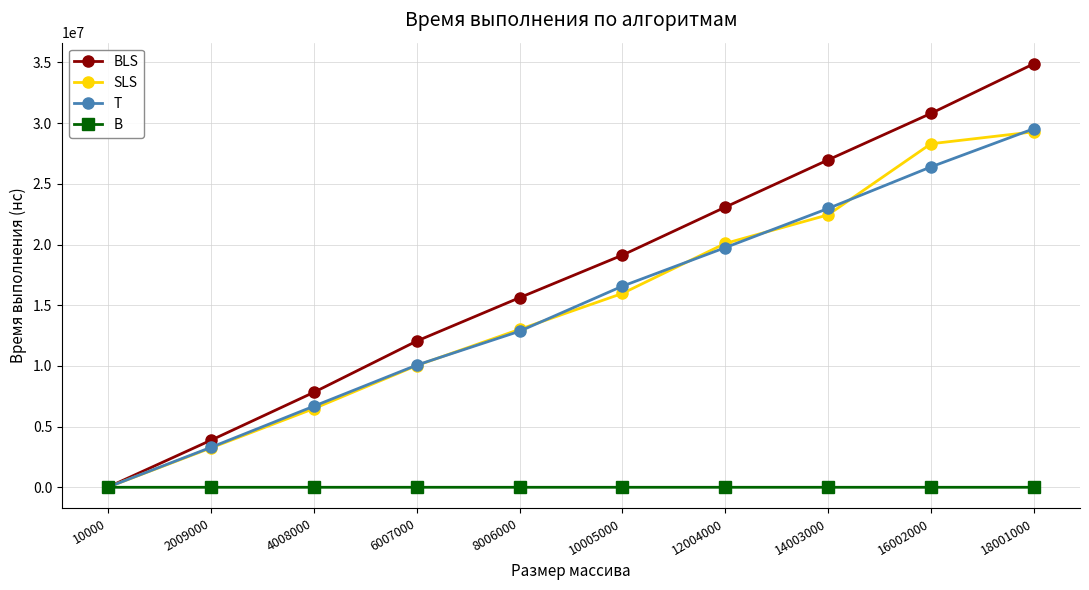

Which series has the largest range (max minus min)?

BLS